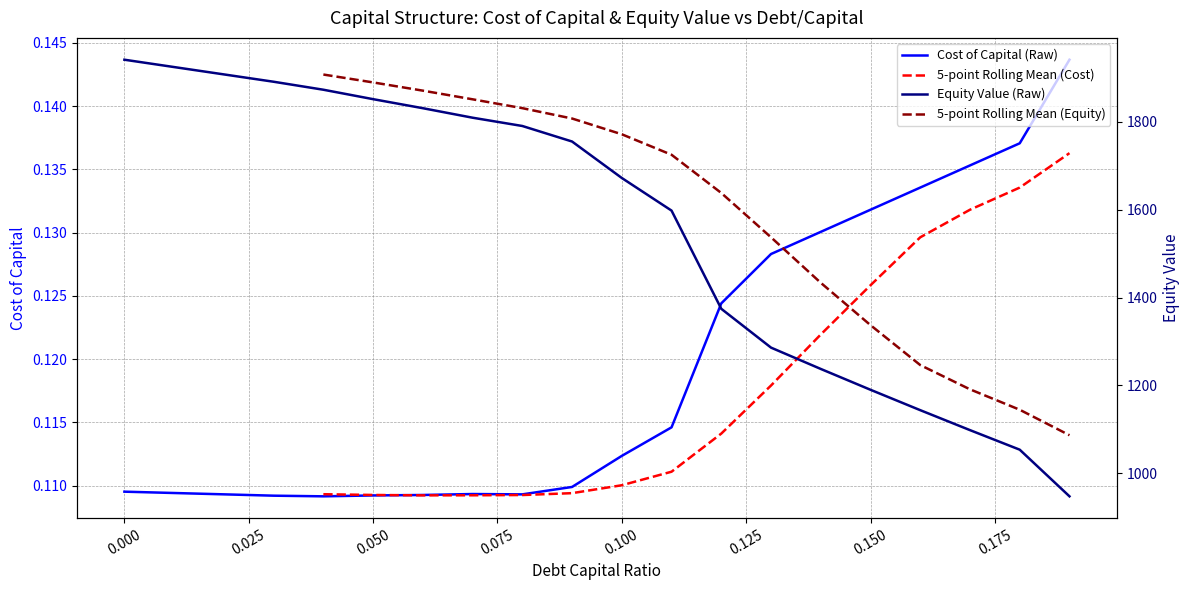

What is the difference between the second highest and second lowest values in the equity_value series?

870.5